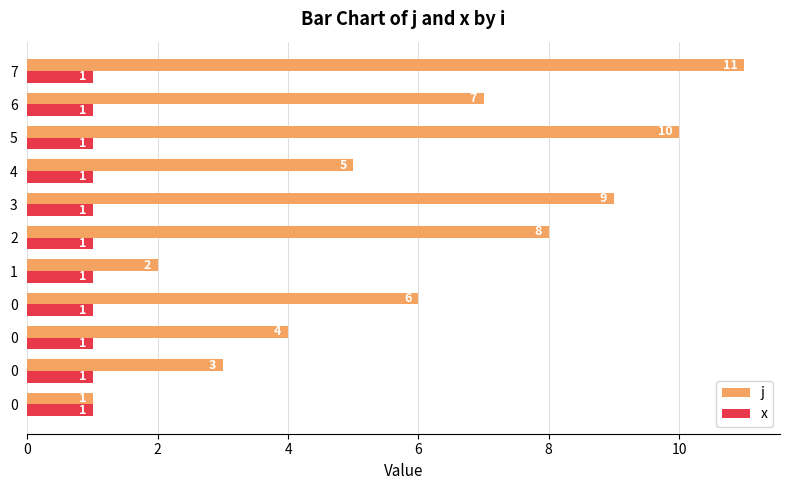

Count the number of data series in this chart.

2